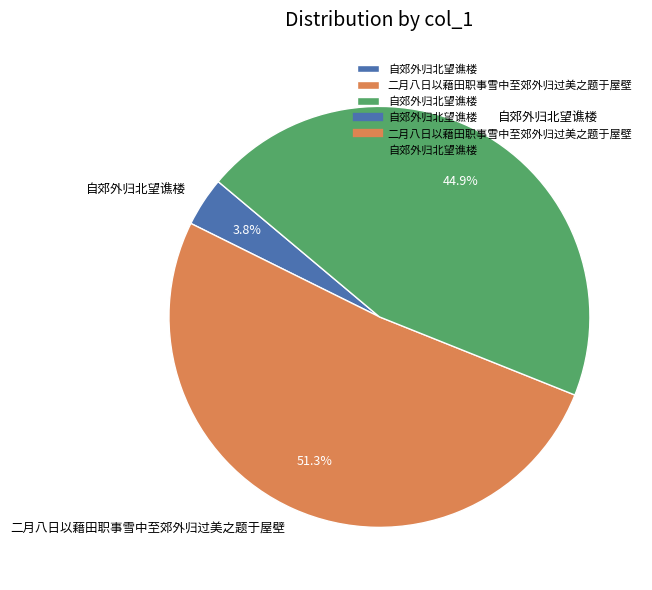

Is there a majority slice in this chart?

Yes